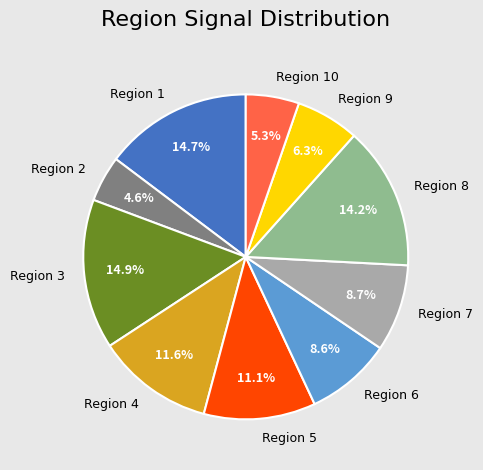

Which slice is the smallest?

Region 2